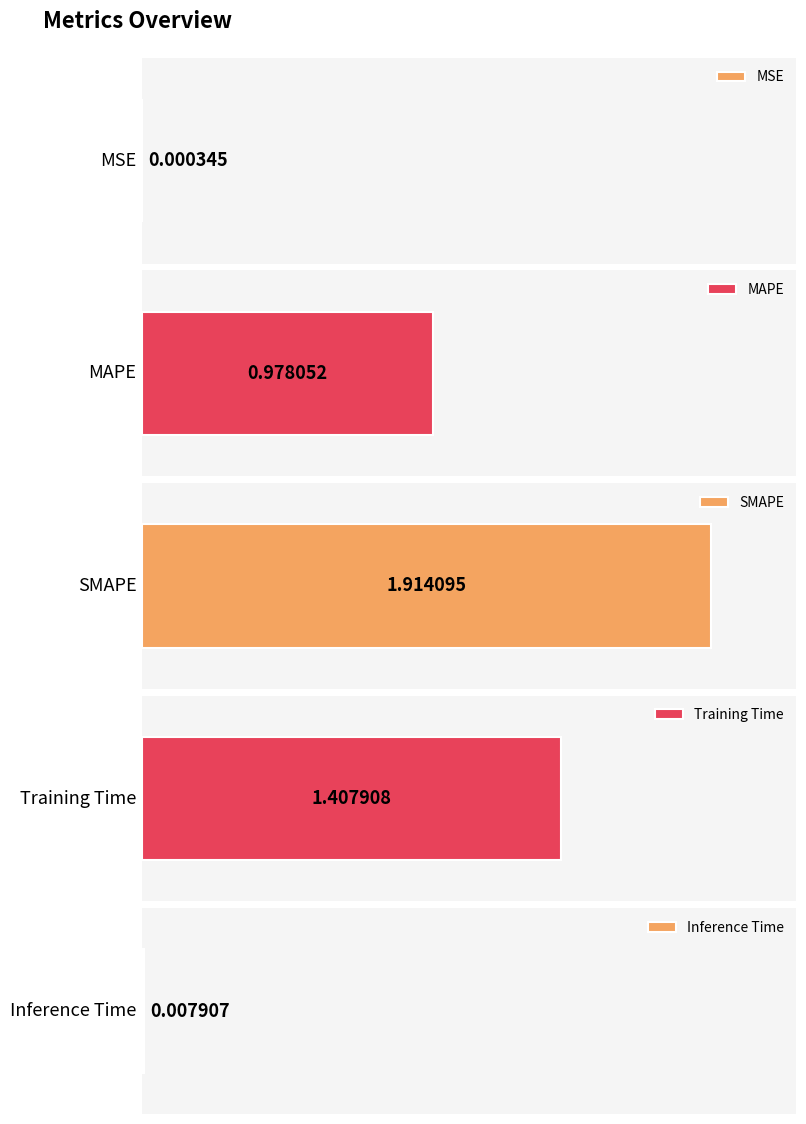

Reading left to right, transcribe all the data shown in this chart.

MSE=0.0	MAPE=1.0	SMAPE=1.9	Training Time=1.4	Inference Time=0.0